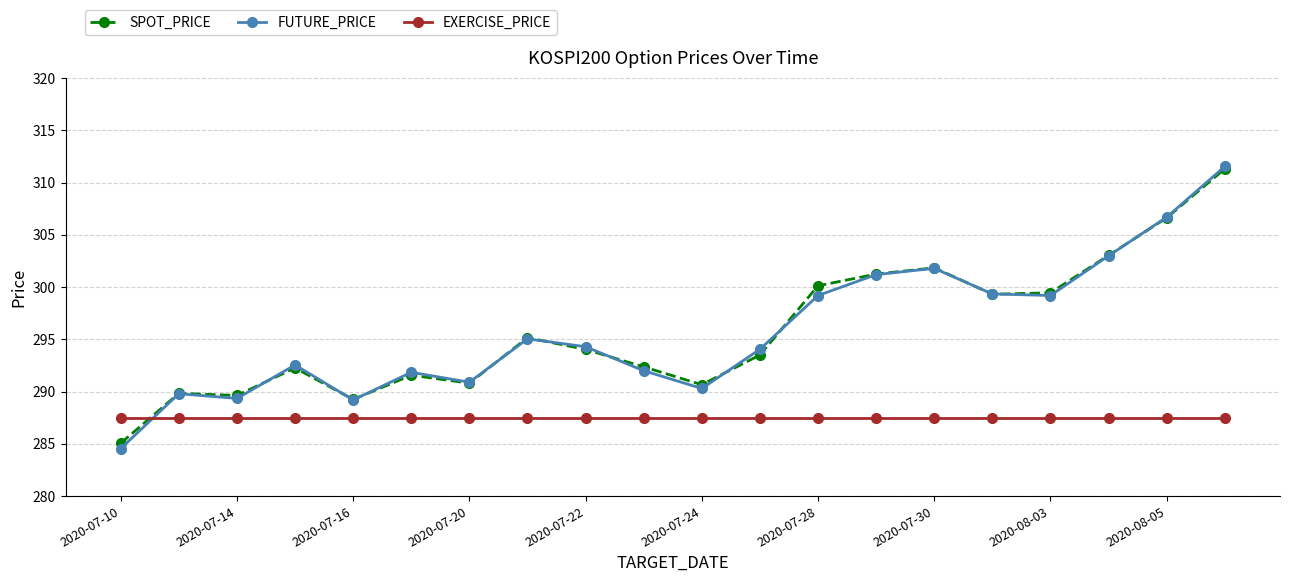

How many series are shown in this chart?

3